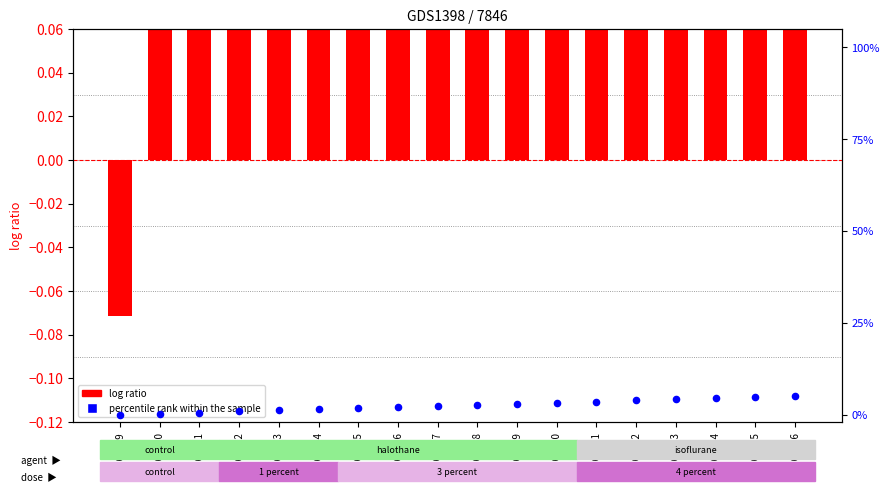

Which series has the largest total across all categories?

percentile rank within the sample